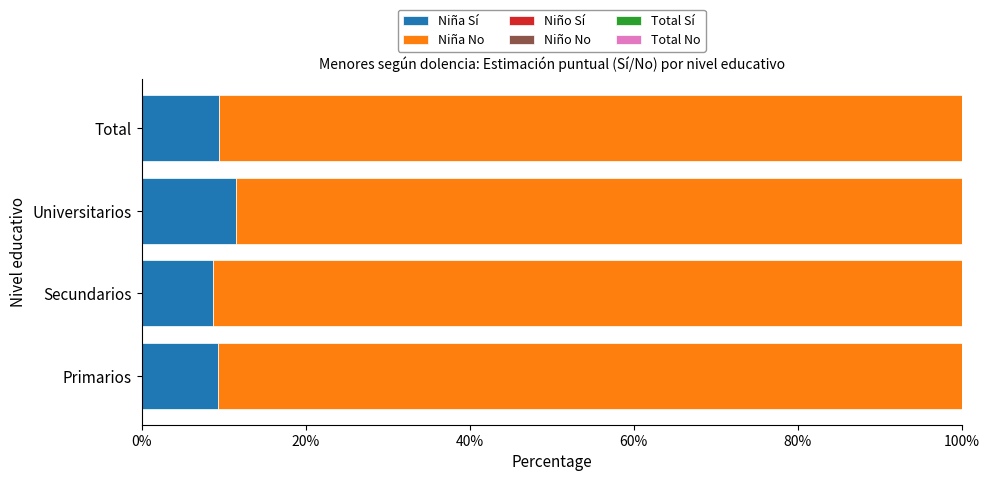

What are all the series names shown in the legend?

Niña Sí, Niña No, Niño Sí, Niño No, Total Sí, Total No